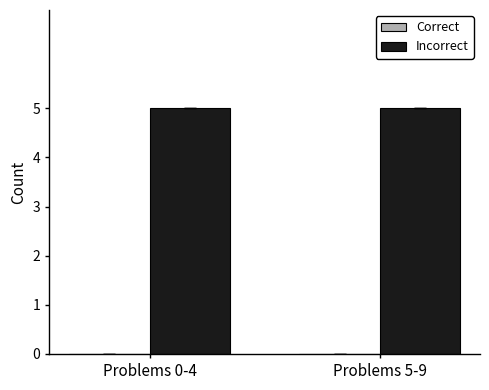

What is the label of the 2nd bar from the left?

Problems 5-9